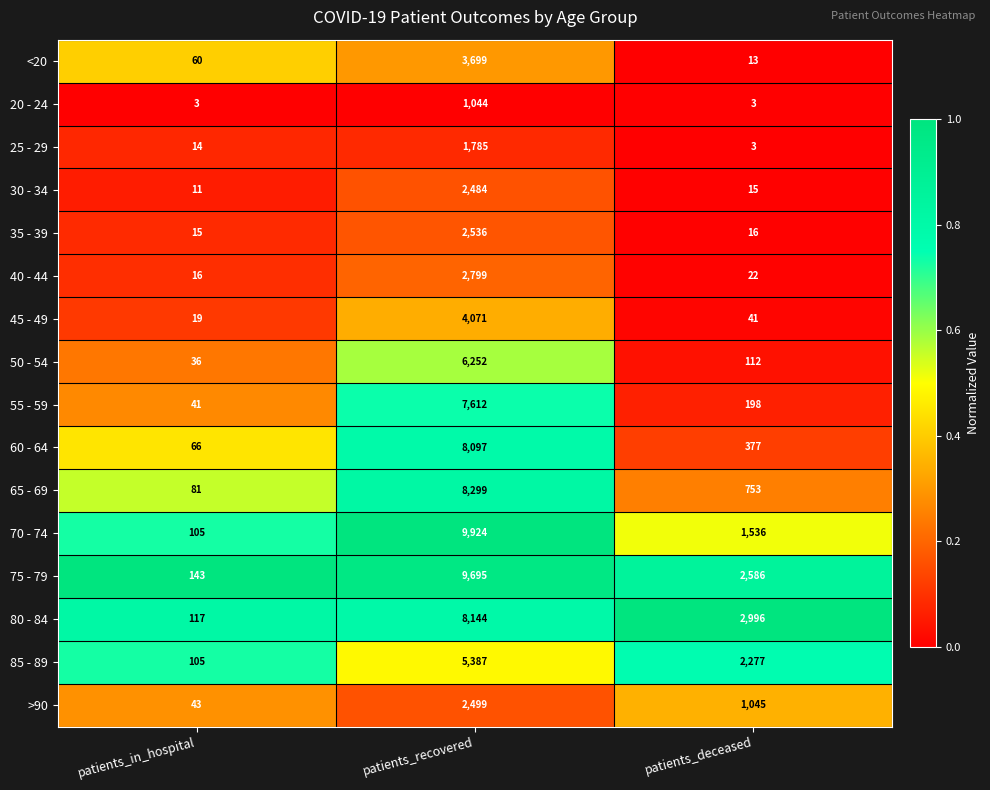

What is the sum of the 50 - 54 values at patients_recovered and patients_in_hospital?

6288